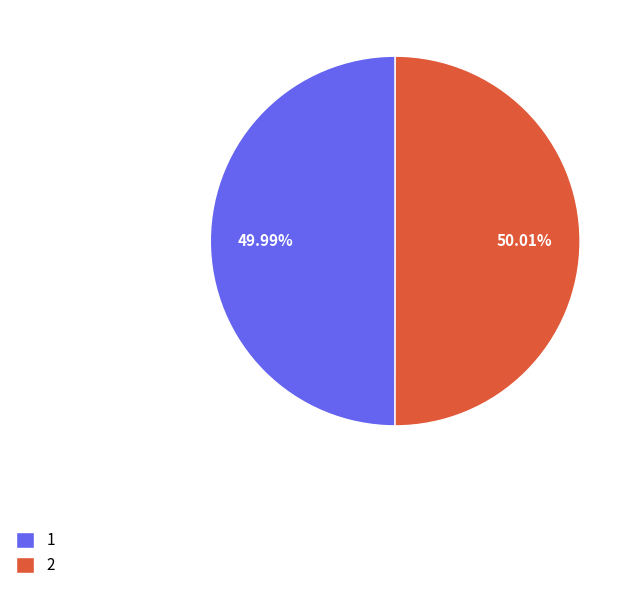

To the nearest percent, what is the average slice percentage?

50%